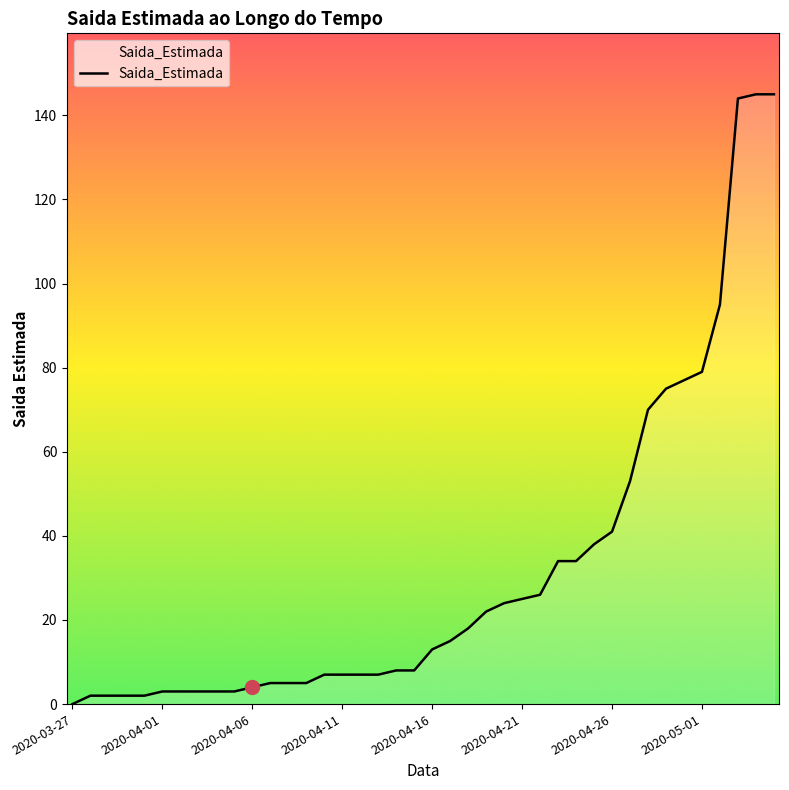

What is the maximum value shown in the chart?

145